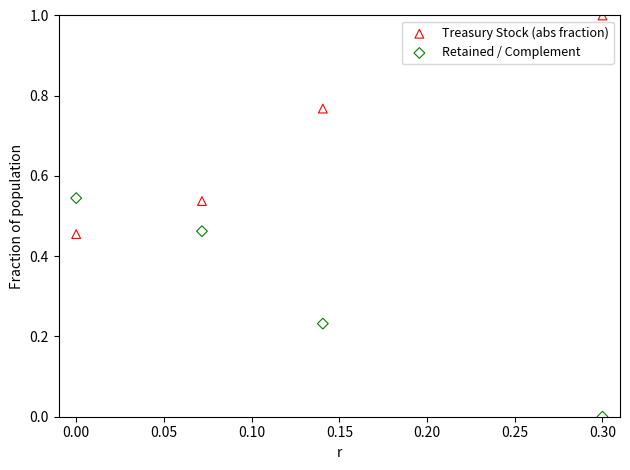

Across all data points, what is the range of X values (max minus min)?

0.3